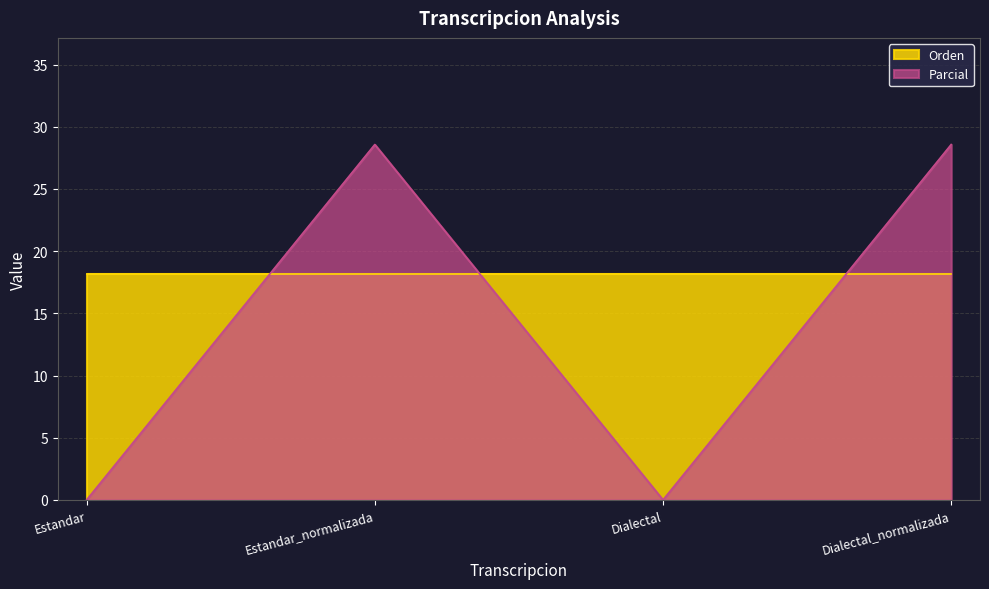

How many lines are shown in the chart?

2